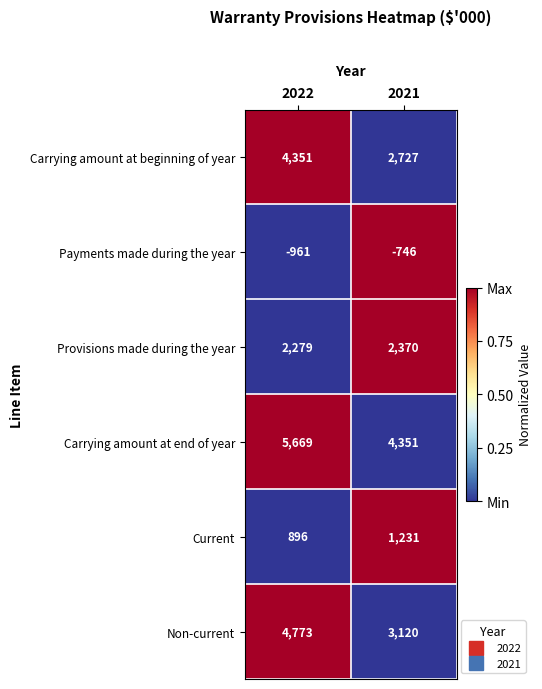

Which series changed the most between 2022 and 2021?

Non-current